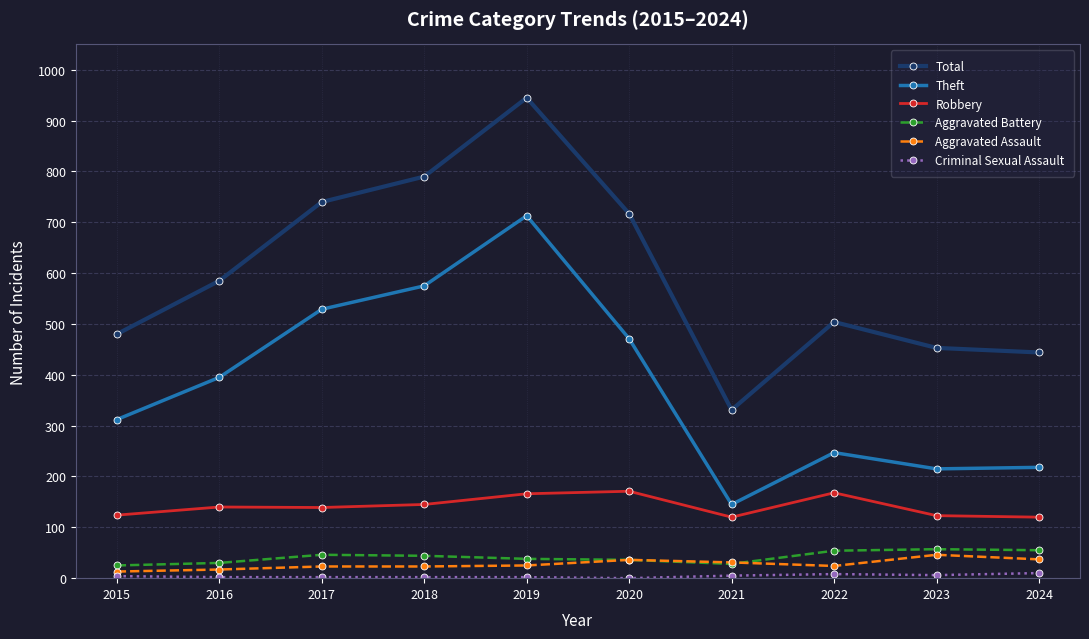

Is it true that Robbery equals 100 at 2019?

False